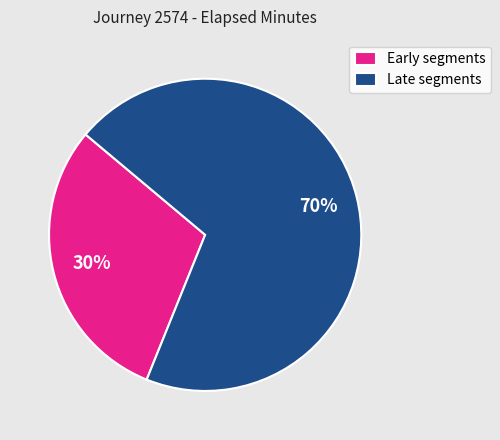

Approximately how many times larger is the value at Early segments compared to Late segments?

0.4